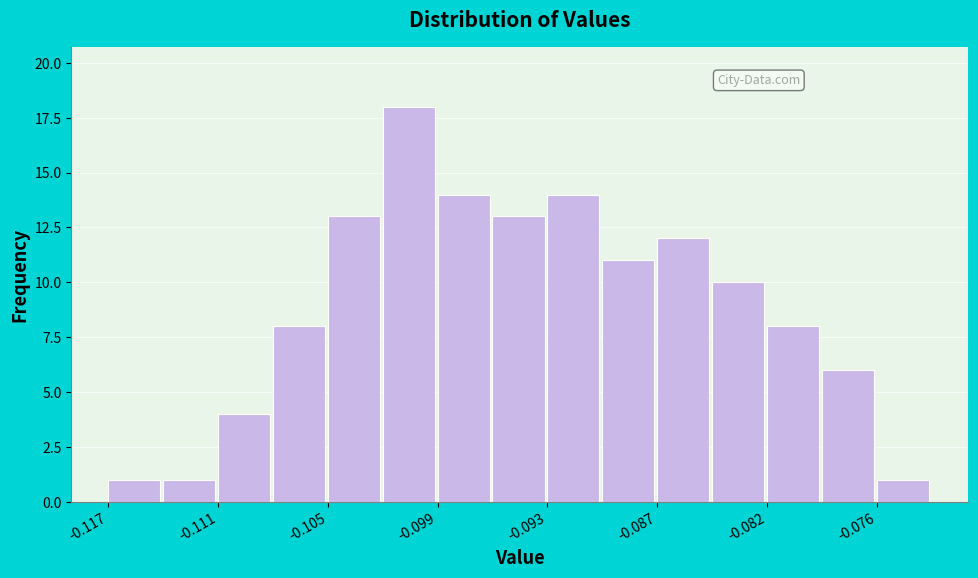

Read against the x-axis, roughly where is the centre of the tallest bar?

-0.101